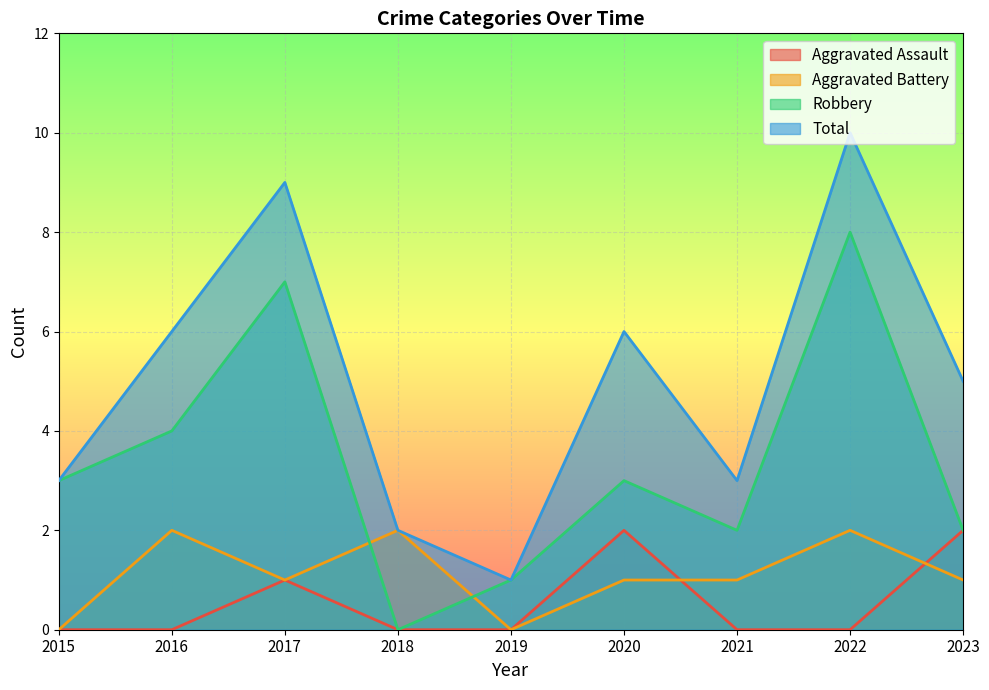

Reading left to right, extract all data points from this chart.

Aggravated Assault: 2015=0	2016=0	2017=1	2018=0	2019=0	2020=2	2021=0	2022=0	2023=2
Aggravated Battery: 2015=0	2016=2	2017=1	2018=2	2019=0	2020=1	2021=1	2022=2	2023=1
Robbery: 2015=3	2016=4	2017=7	2018=0	2019=1	2020=3	2021=2	2022=8	2023=2
Total: 2015=3	2016=6	2017=9	2018=2	2019=1	2020=6	2021=3	2022=10	2023=5